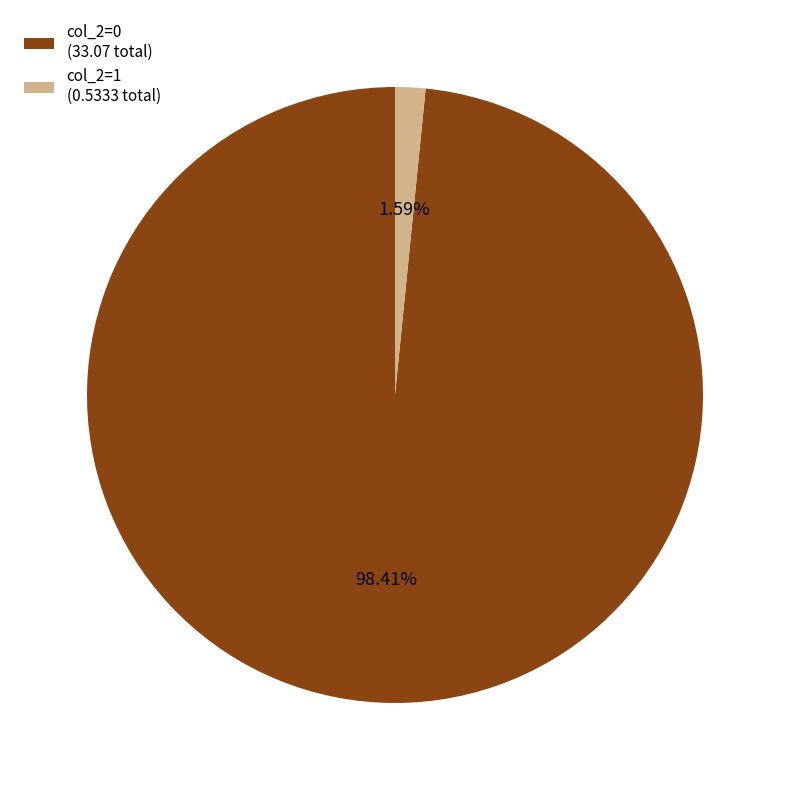

Is the sum of col_2=1 (0.5333 total) and col_2=0 (33.07 total) greater than half?

Yes